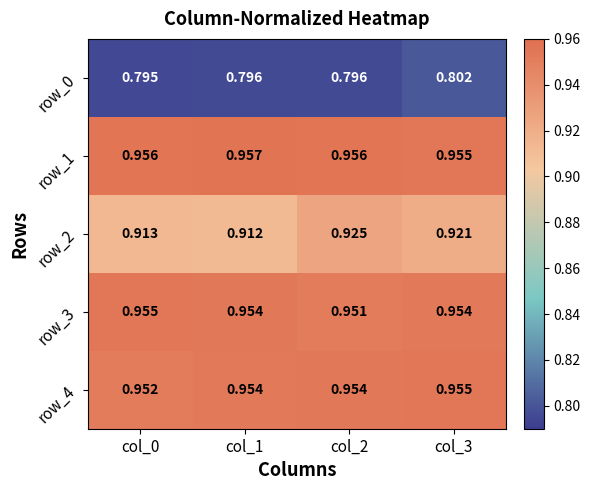

How many row_4 values are between 0 and 1?

4